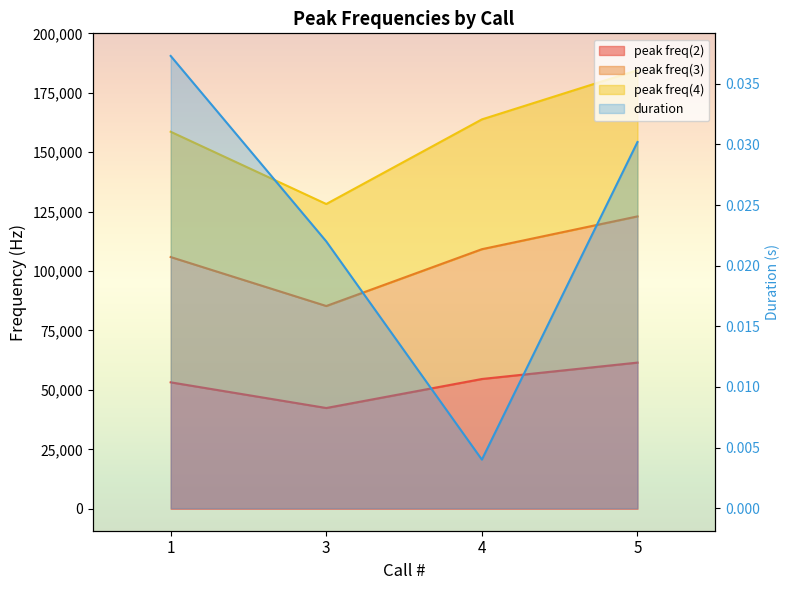

At which category is the sum across all series the highest?

5